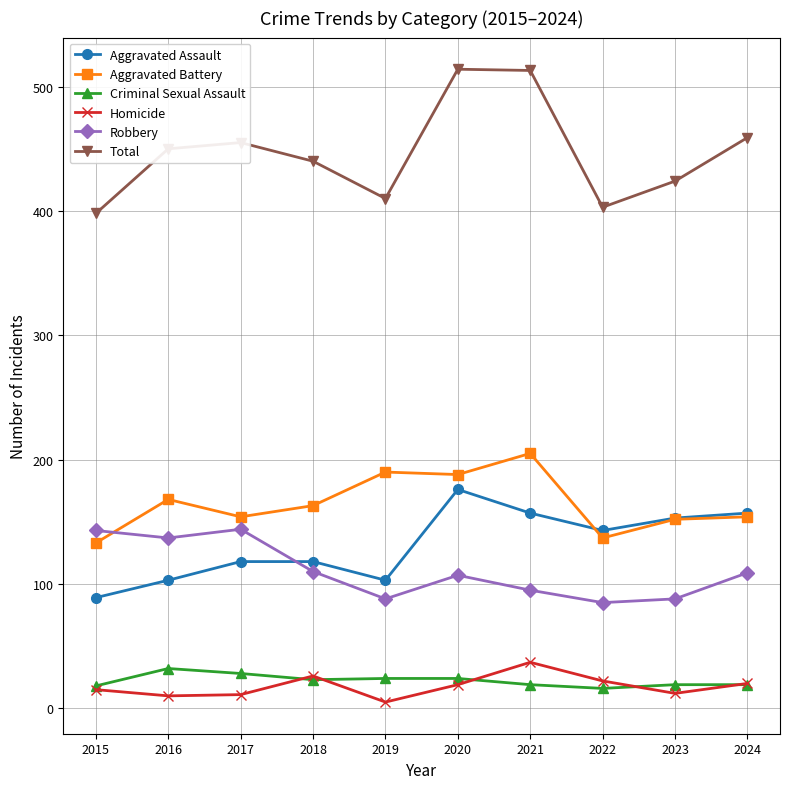

What are all the series names shown in the legend?

Aggravated Assault, Aggravated Battery, Criminal Sexual Assault, Homicide, Robbery, Total